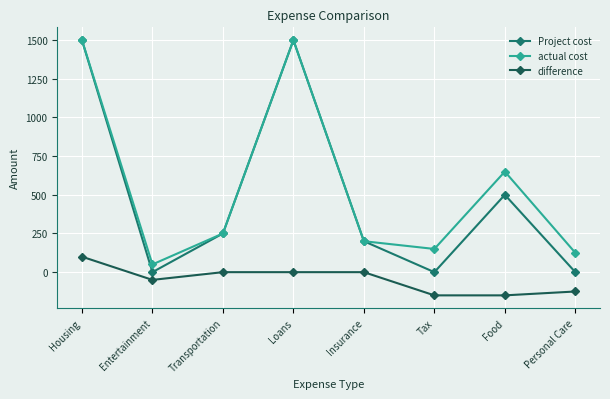

Reading left to right, what are all the values shown in this chart?

Project cost: 1500	0	250	1500	200	0	500	0
actual cost: 1500	50	250	1500	200	150	650	125
difference: 100	-50	0	0	0	-150	-150	-125